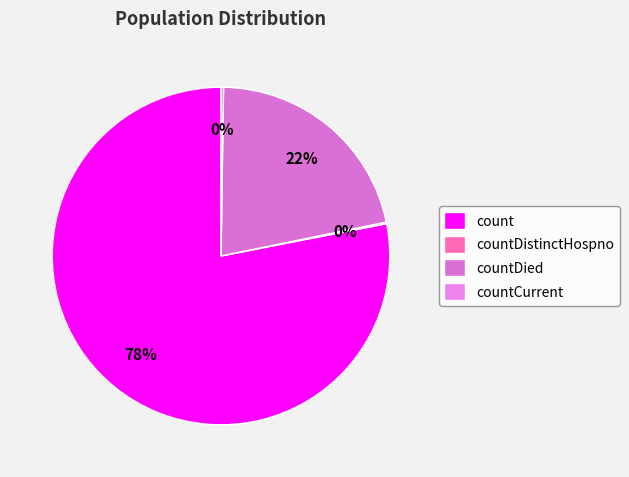

To the nearest percent, what is the average slice percentage?

25%